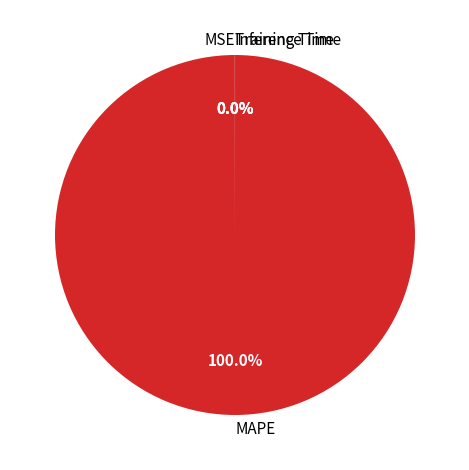

Does any single category account for the majority?

Yes